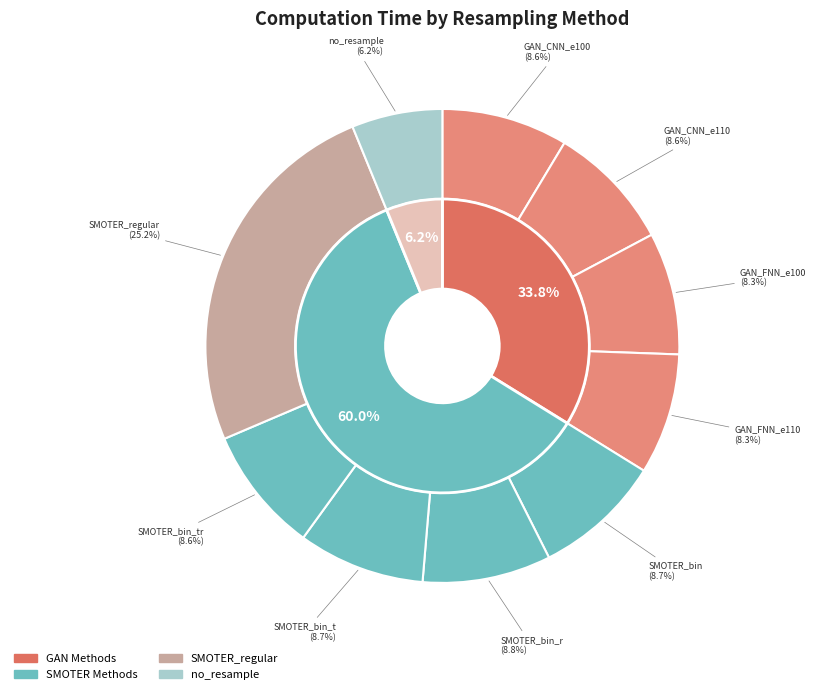

To the nearest percent, what is the average slice percentage?

10%